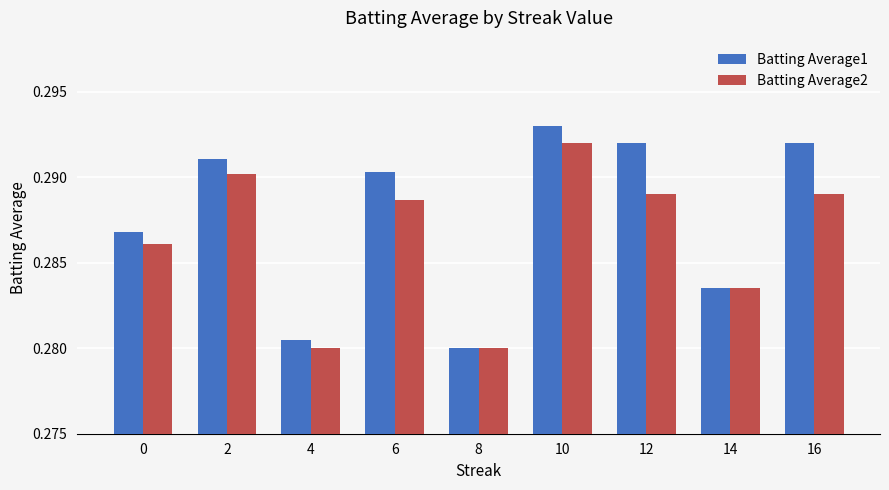

Which series has the largest total across all categories?

Batting Average1